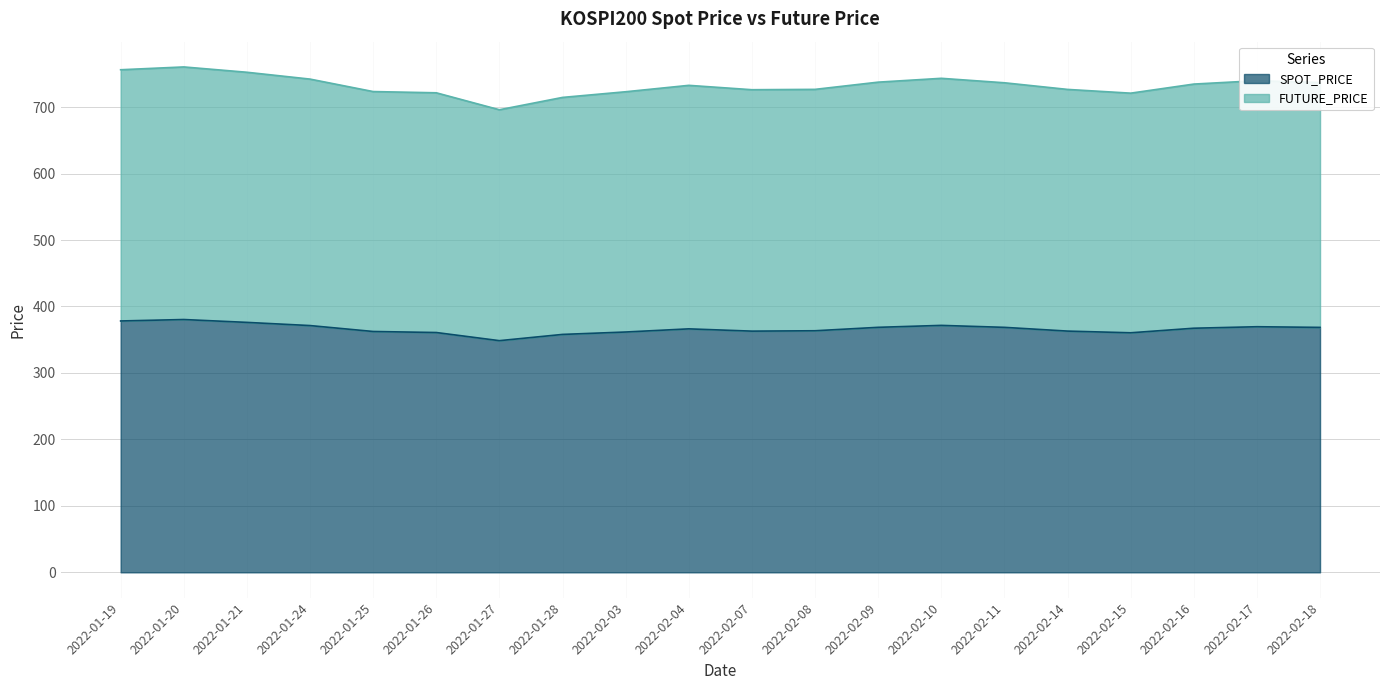

What is the sum of all SPOT_PRICE values?

7327.7